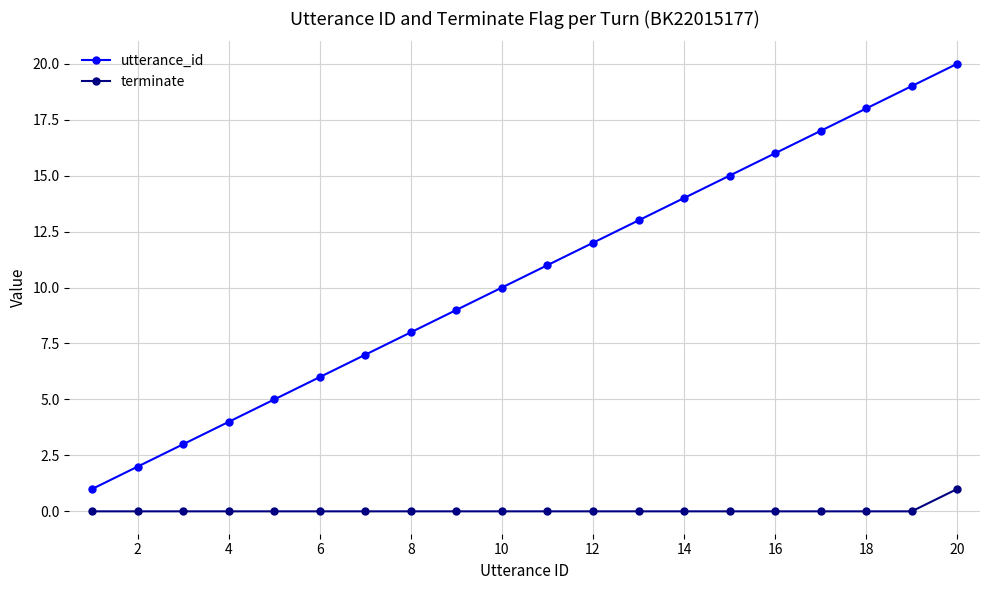

Rank the series by their maximum value, from lowest to highest.

terminate, utterance_id